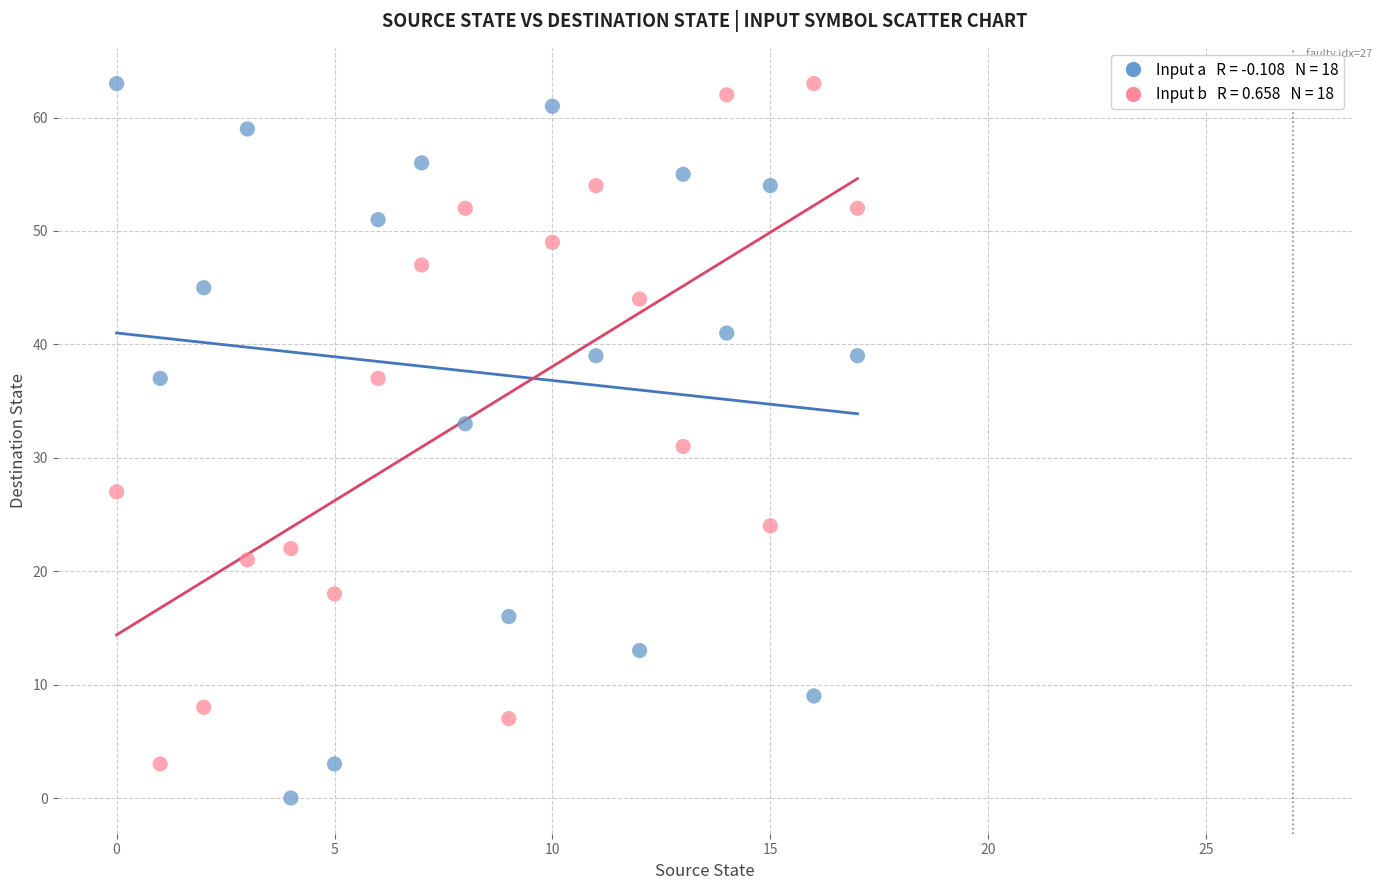

Across all data points, what is the range of Y values (max minus min)?

63